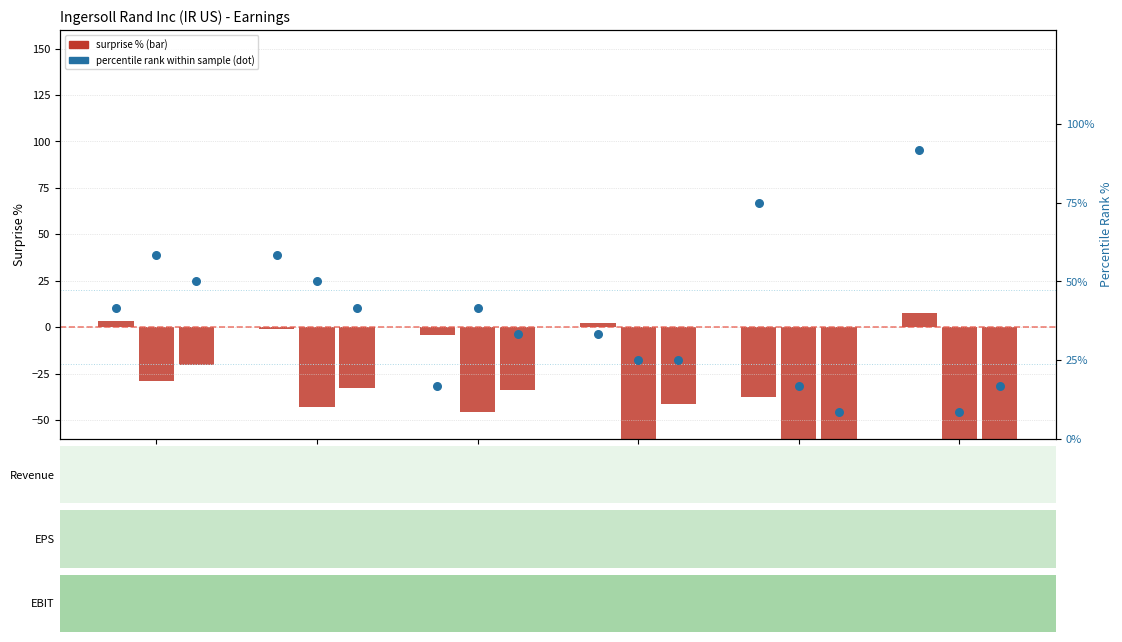

Approximately how many times larger is the value at Q2 2020 compared to Q3 2019?

5.5